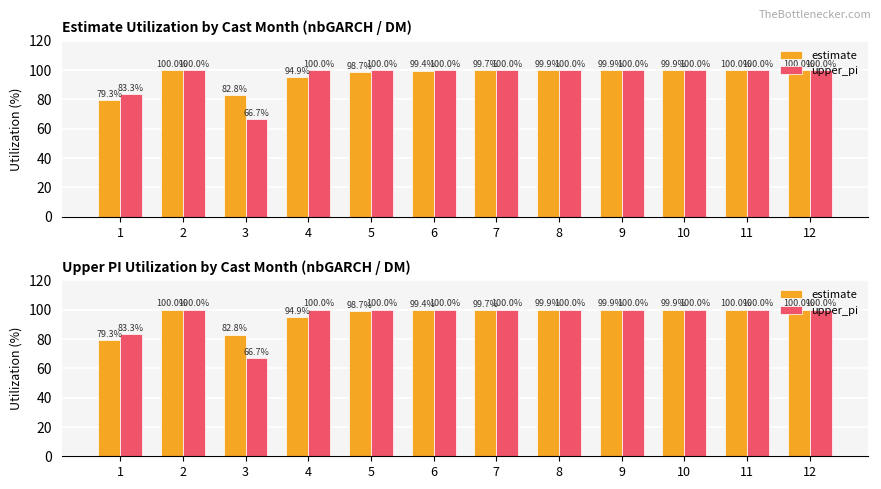

At 4, list the series in order from largest to smallest.

upper_pi, estimate